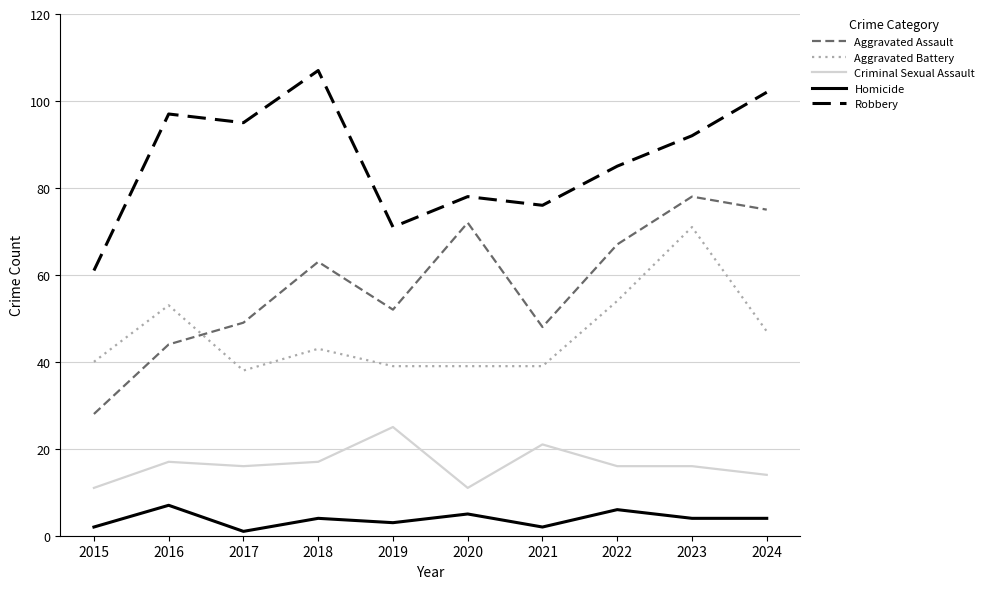

What is the difference between the second highest and minimum values in the Homicide series?

5